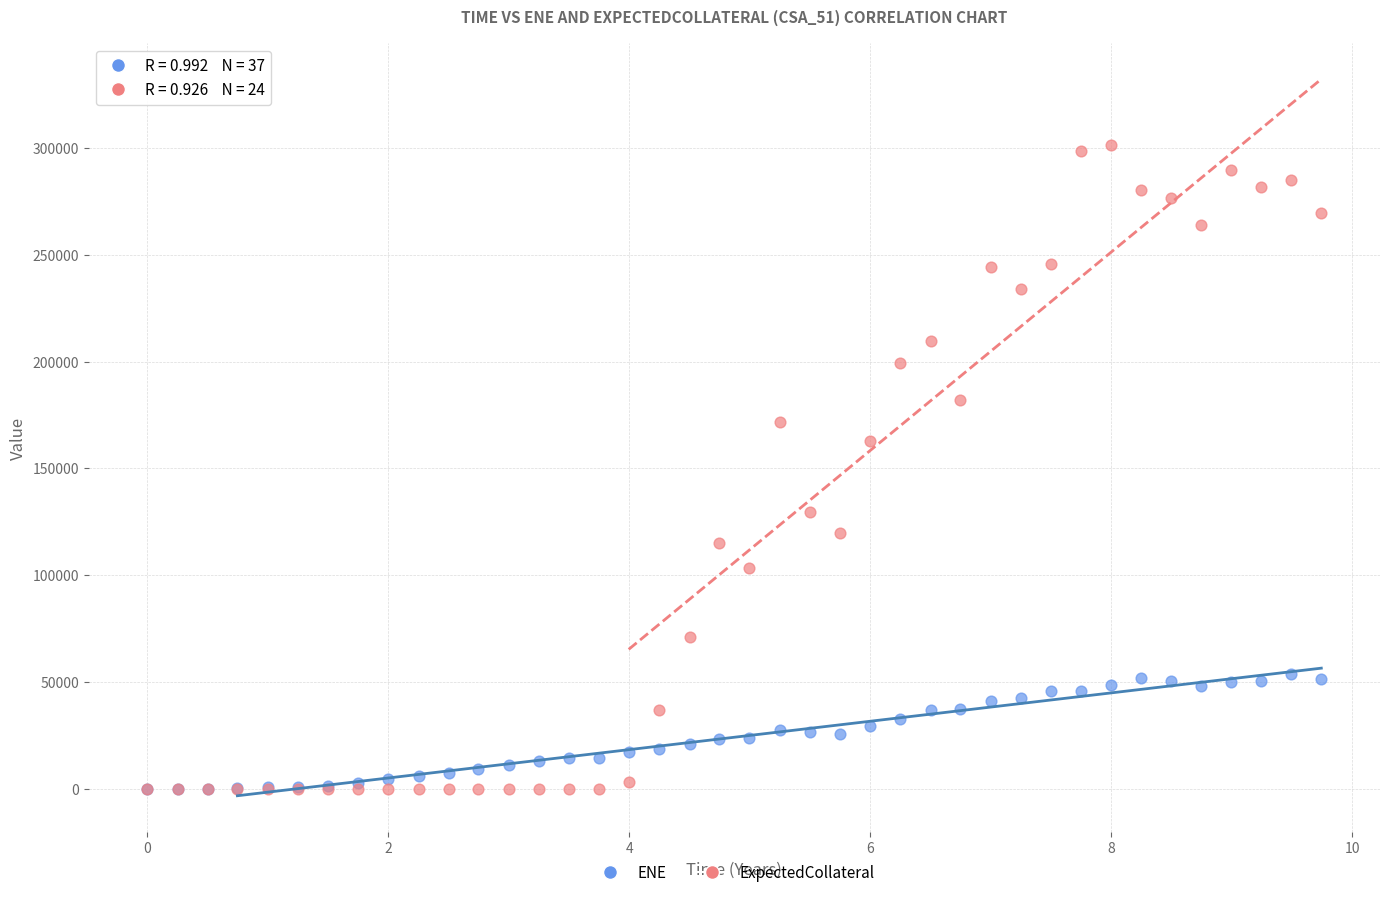

In the ExpectedCollateral series, what Y value is closest to 150610?

162666.0